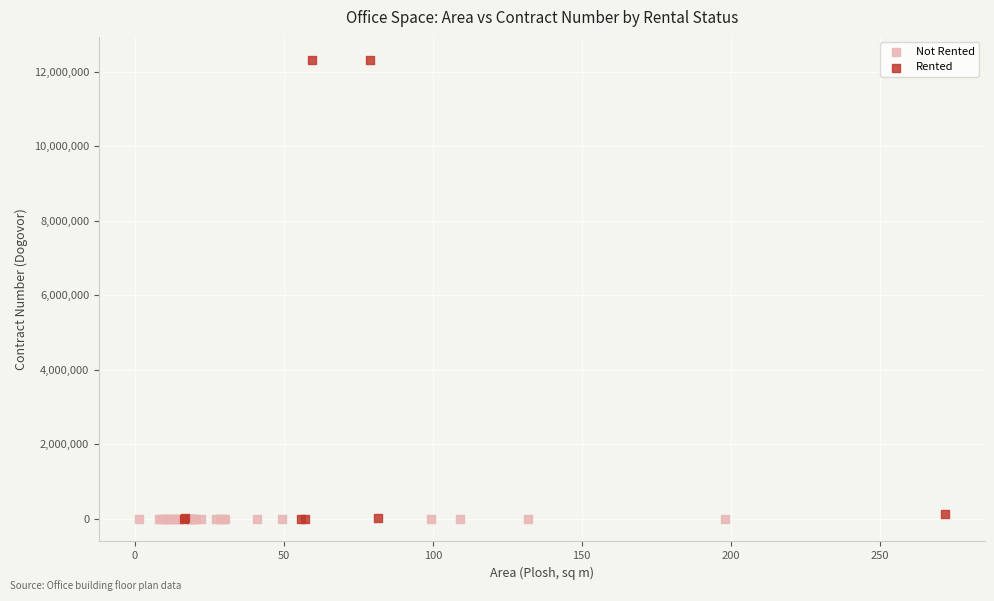

What are all the series names shown in the legend?

Not Rented, Rented